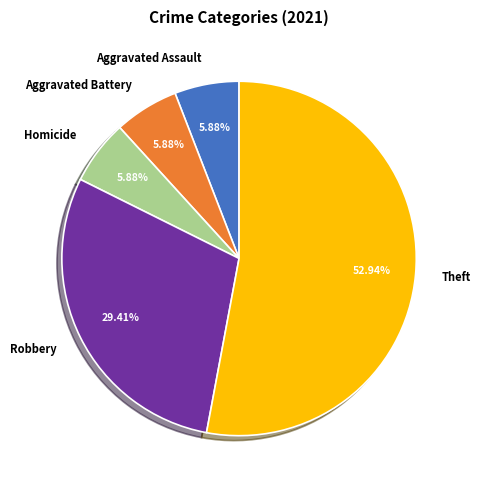

Approximately how many times larger is the value at Aggravated Assault compared to Aggravated Battery?

1.0